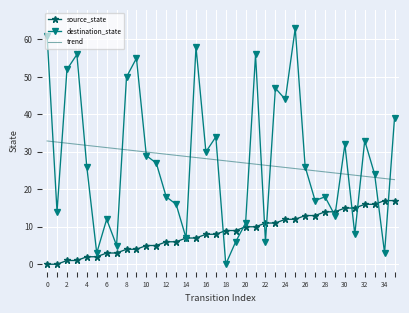

What is the sum of all source_state values?

306.0